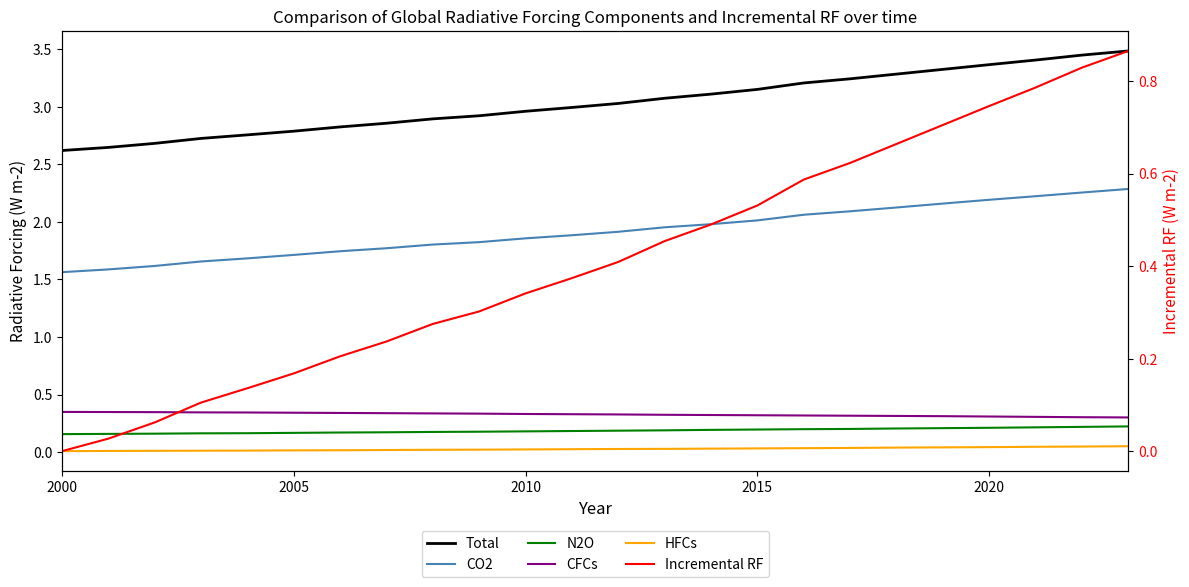

Reading left to right, transcribe all the data shown in this chart.

Total: 2.6	2.6	2.7	2.7	2.8	2.8	2.8	2.9	2.9	2.9	3.0	3.0	3.0	3.1	3.1	3.2	3.2	3.2	3.3	3.3	3.4	3.4	3.4	3.5
CO2: 1.6	1.6	1.6	1.7	1.7	1.7	1.7	1.8	1.8	1.8	1.9	1.9	1.9	2.0	2.0	2.0	2.1	2.1	2.1	2.2	2.2	2.2	2.3	2.3
N2O: 0.2	0.2	0.2	0.2	0.2	0.2	0.2	0.2	0.2	0.2	0.2	0.2	0.2	0.2	0.2	0.2	0.2	0.2	0.2	0.2	0.2	0.2	0.2	0.2
CFCs: 0.3	0.3	0.3	0.3	0.3	0.3	0.3	0.3	0.3	0.3	0.3	0.3	0.3	0.3	0.3	0.3	0.3	0.3	0.3	0.3	0.3	0.3	0.3	0.3
HFCs: 0.0	0.0	0.0	0.0	0.0	0.0	0.0	0.0	0.0	0.0	0.0	0.0	0.0	0.0	0.0	0.0	0.0	0.0	0.0	0.0	0.0	0.0	0.0	0.1
Incremental RF: 0.0	0.0	0.1	0.1	0.1	0.2	0.2	0.2	0.3	0.3	0.3	0.4	0.4	0.5	0.5	0.5	0.6	0.6	0.7	0.7	0.7	0.8	0.8	0.9